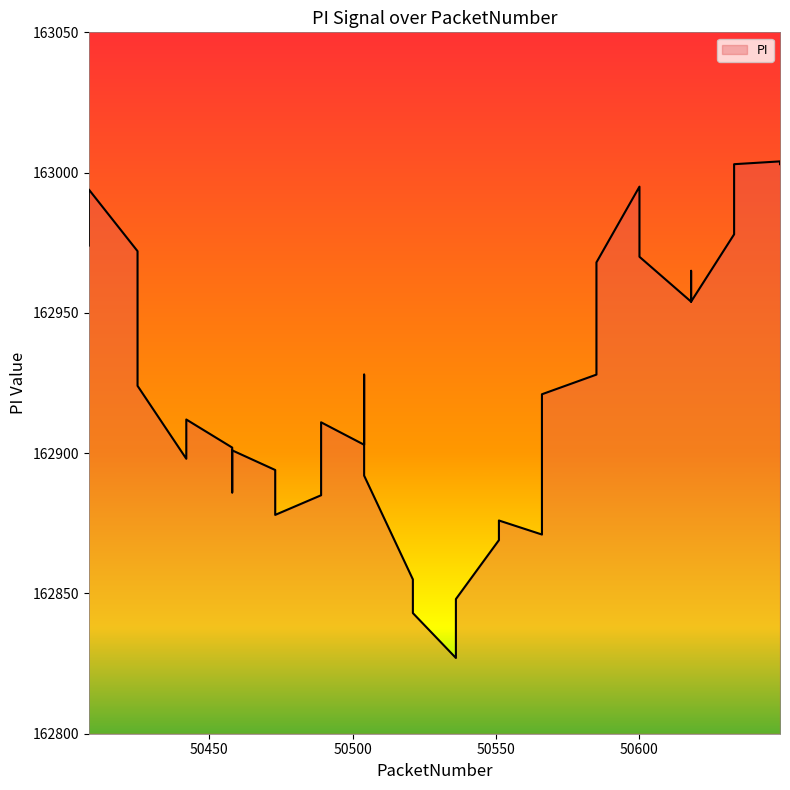

Is it true that the value at 39 is 67105?

False